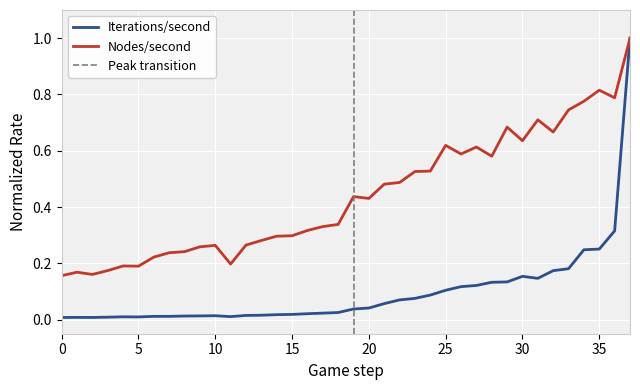

What is the value of the Nodes/second point at the 2nd from the left?

0.2